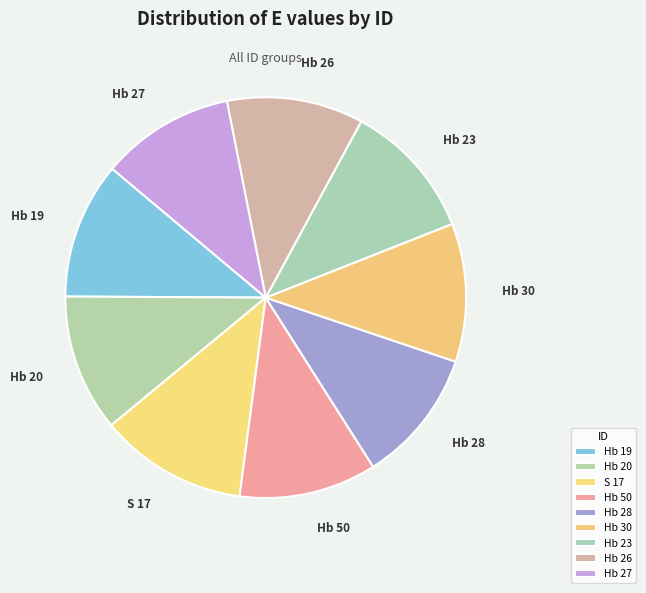

What is the largest slice in the pie chart?

S 17